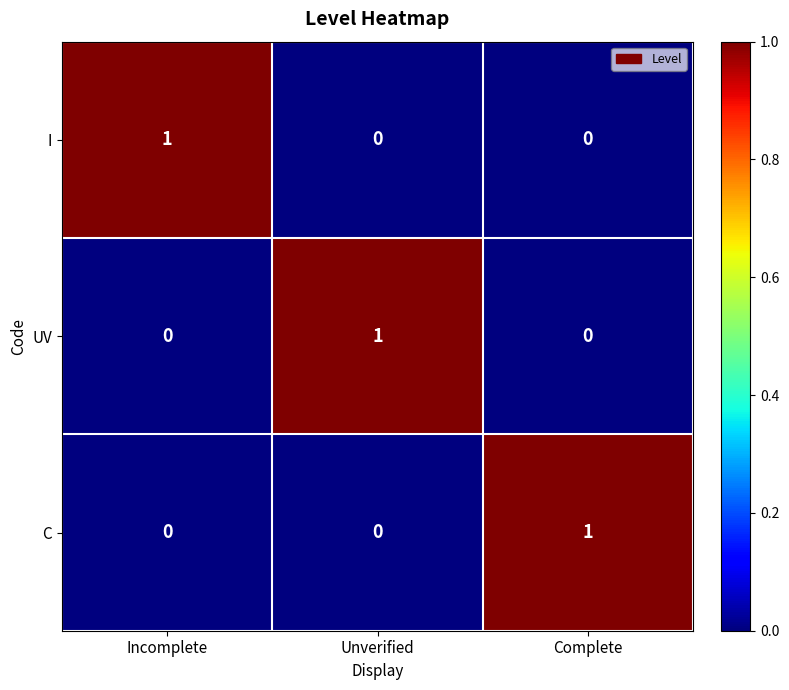

Is the value of C at Unverified greater than the value of UV at Unverified?

No